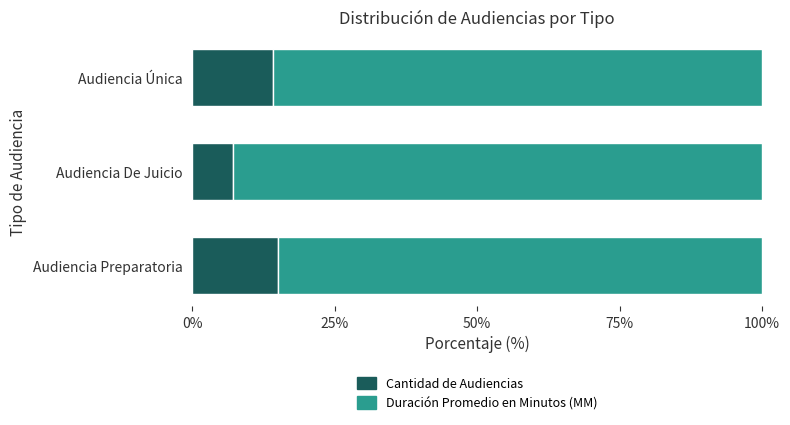

The Cantidad de Audiencias series shows 25.0 at Audiencia Preparatoria. True or false?

False